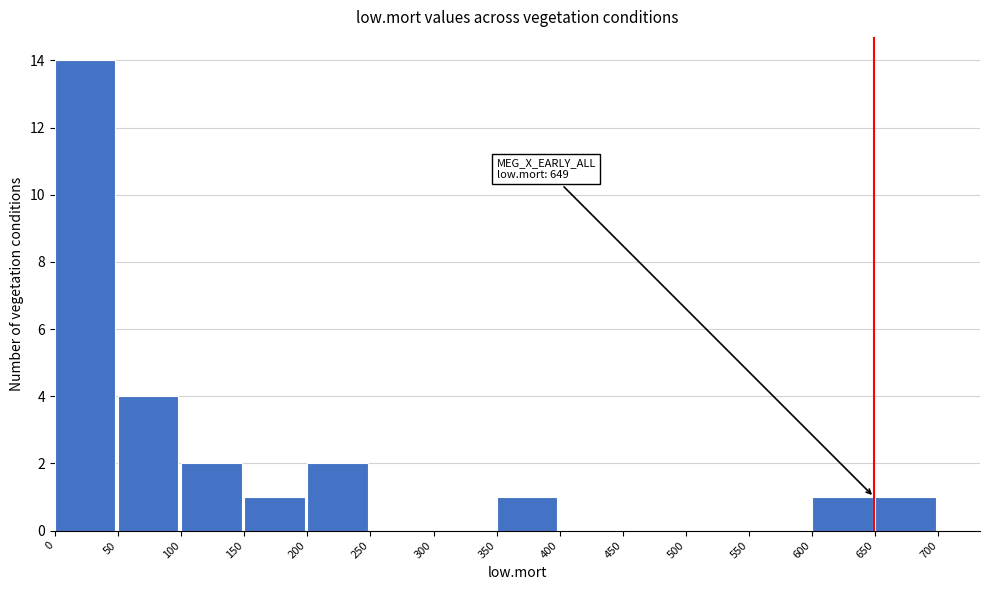

Which range on the x-axis has the tallest bar?

0 to 50